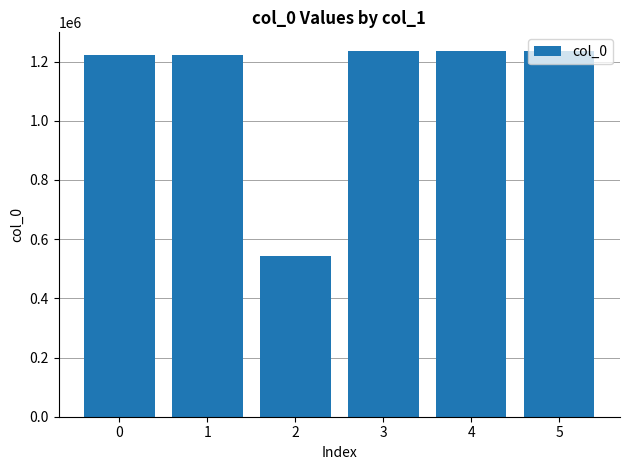

What is the greatest value displayed?

1236987